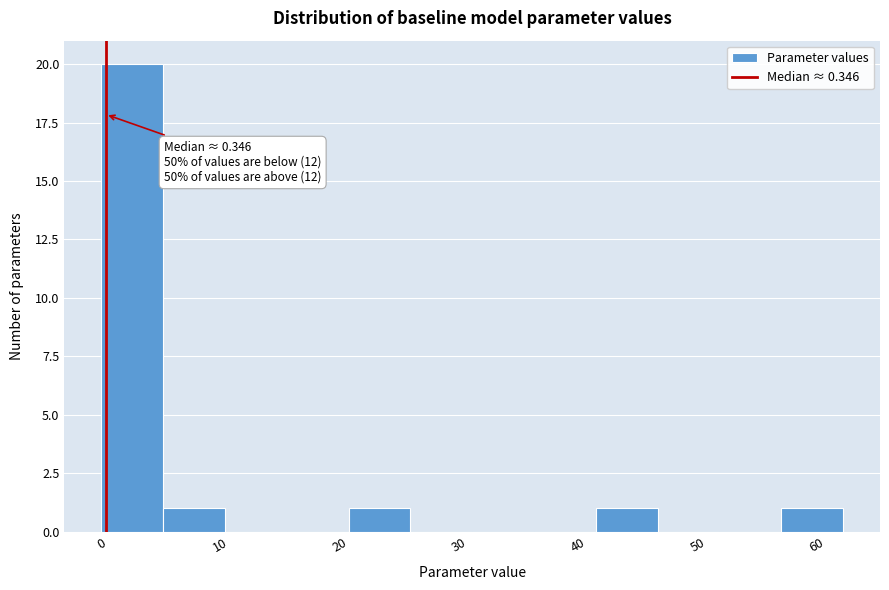

Which range on the x-axis has the tallest bar?

0 to 5